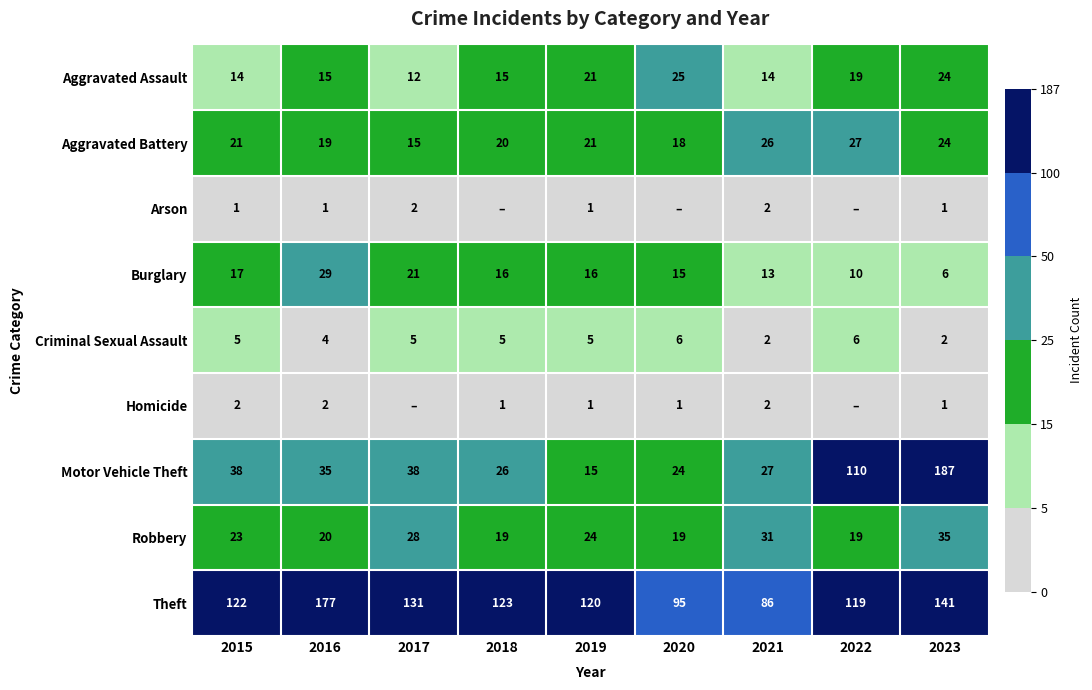

What is the sum of all Criminal Sexual Assault values?

40